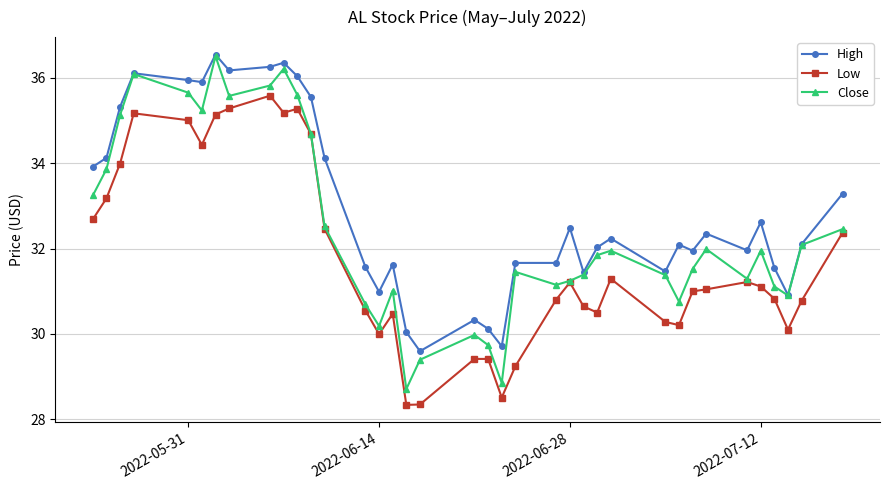

Which series has the widest spread of values?

Close